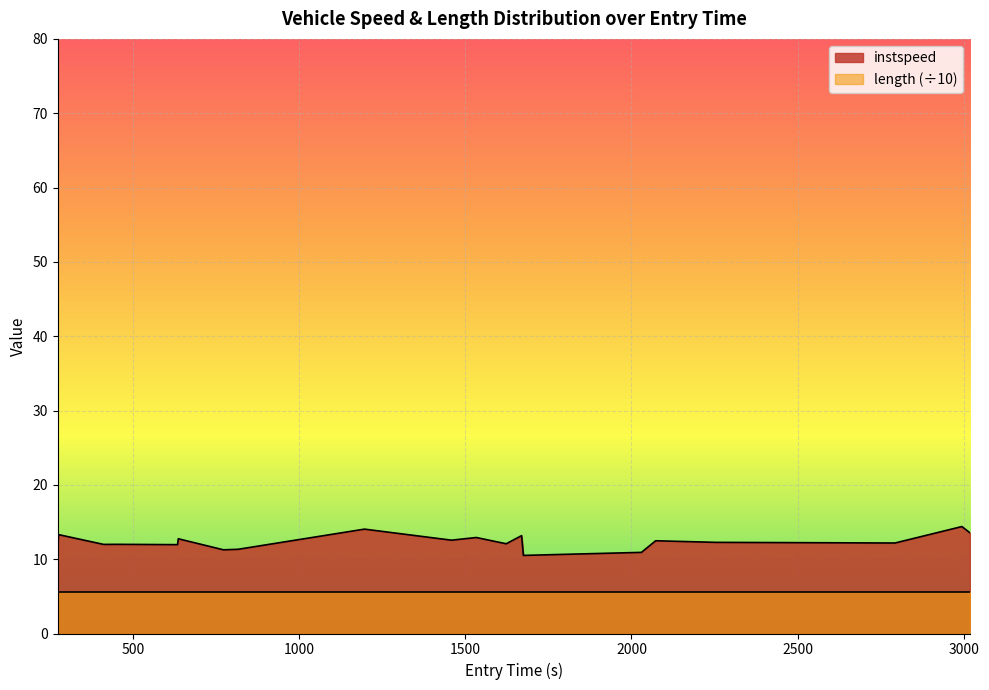

What is the difference between the maximum and minimum values?

3.9